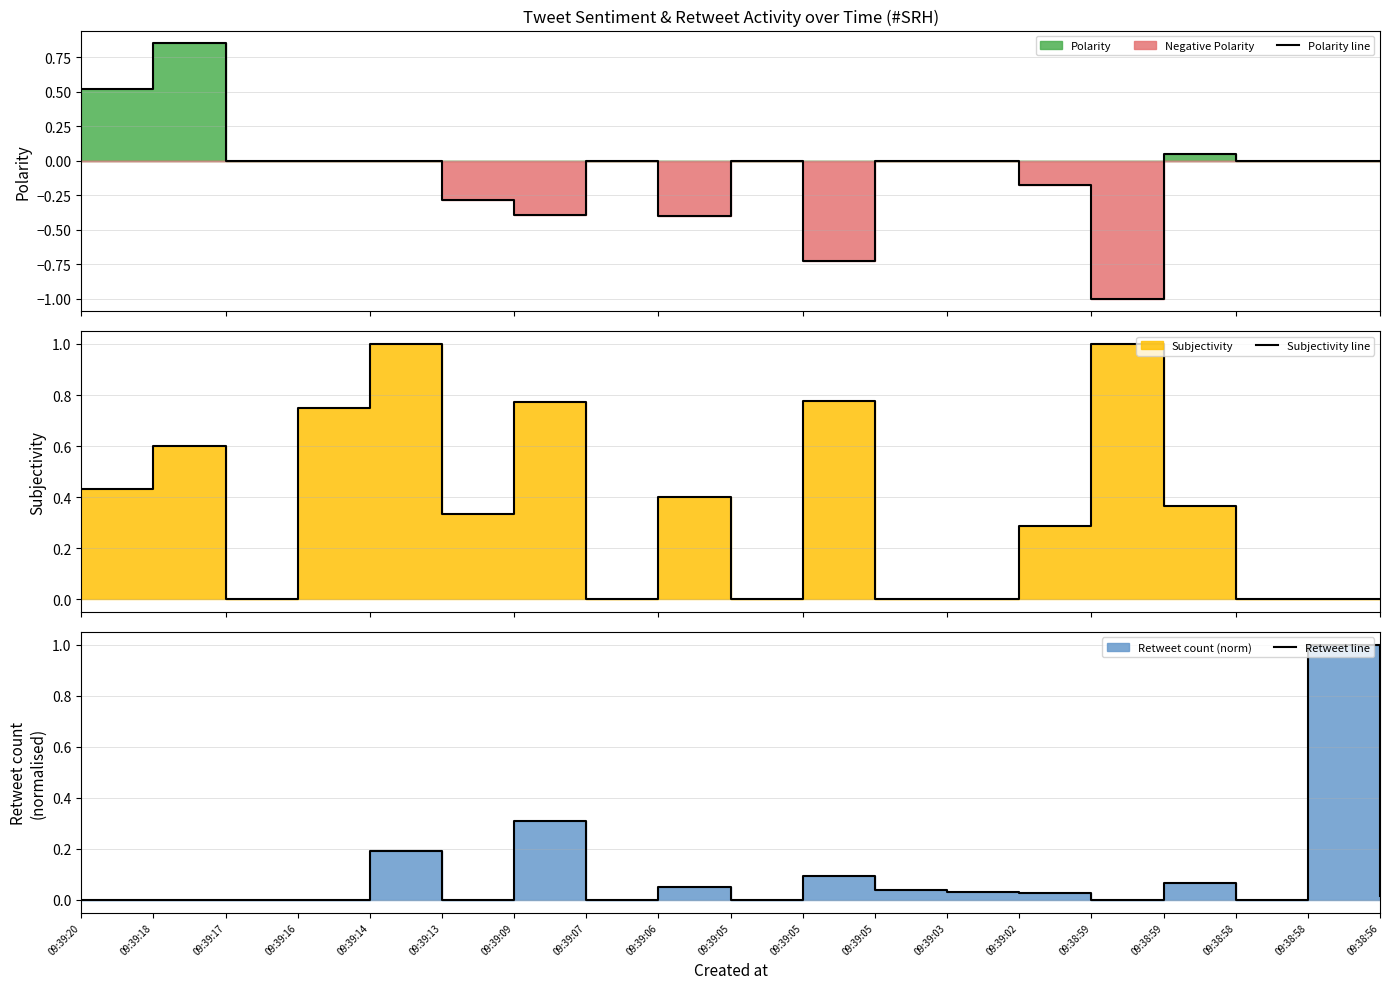

At which label does Polarity line first exceed 0?

09:39:20